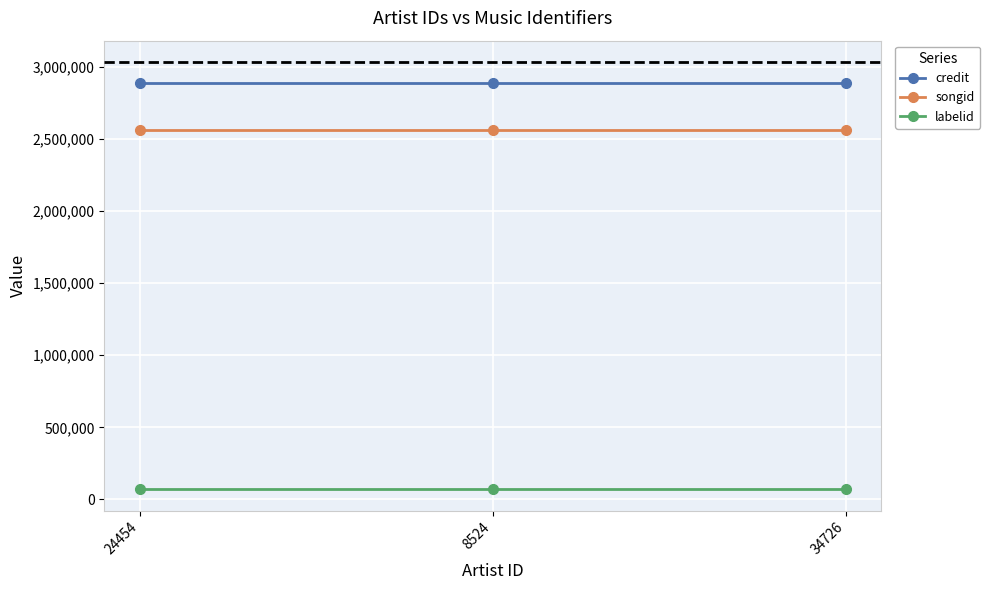

Which series has the largest total across all categories?

credit